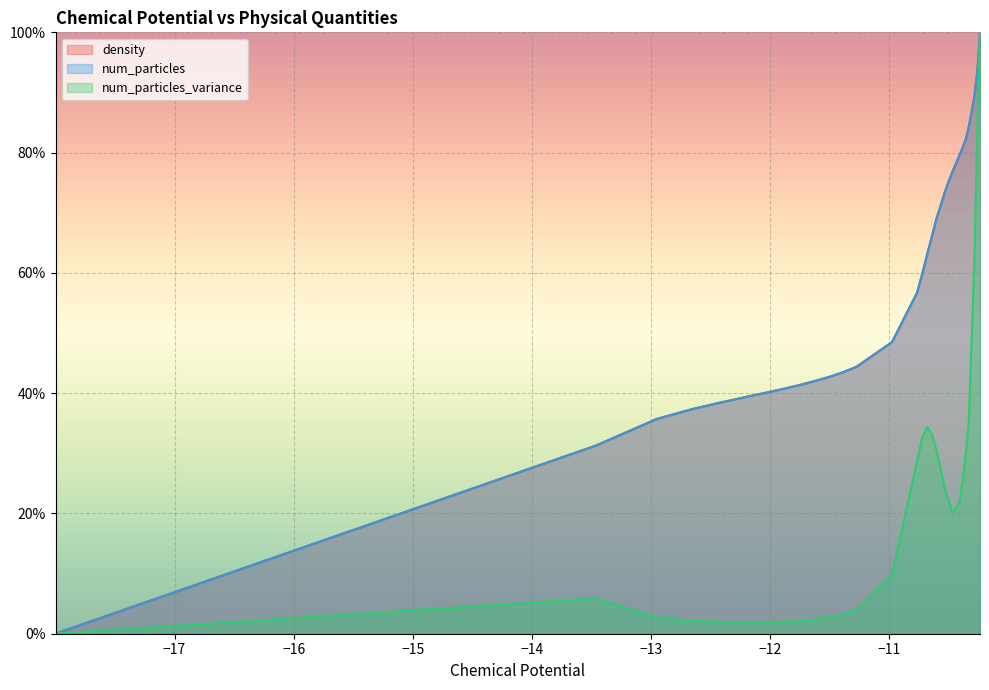

How many data points in density are less than 44?

19